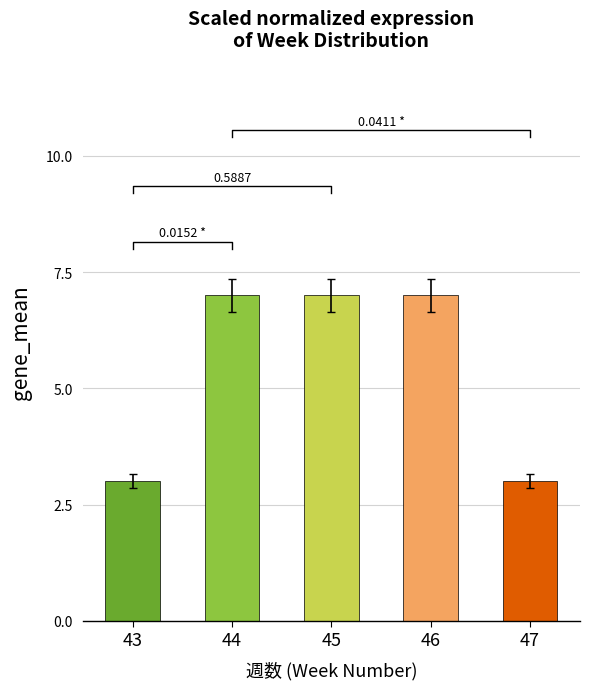

Count the number of categories in the chart.

5